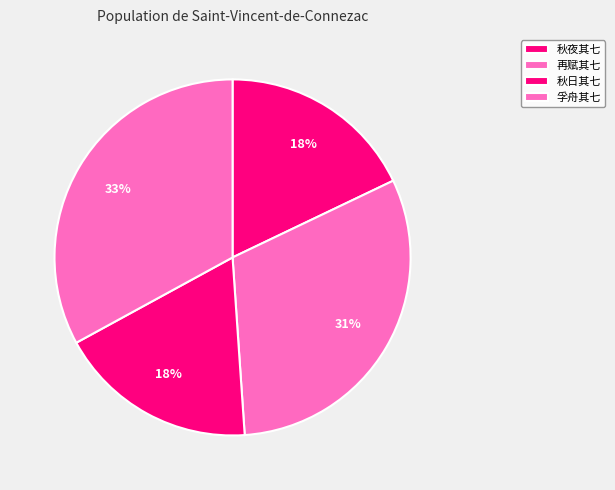

How many slices are in this pie chart?

4